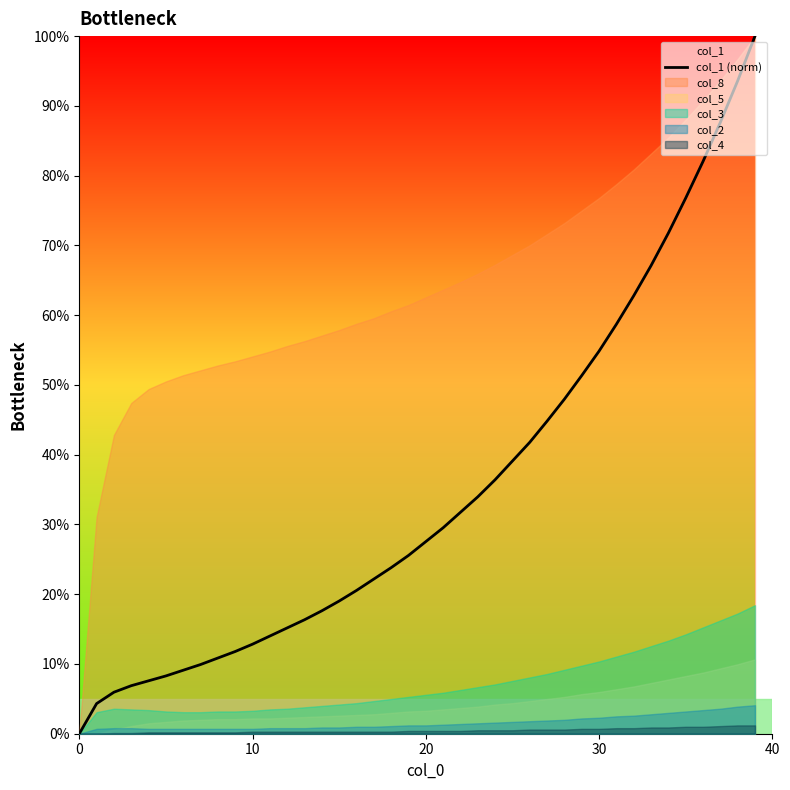

What is the highest value of the col_1 (norm) series?

100.0